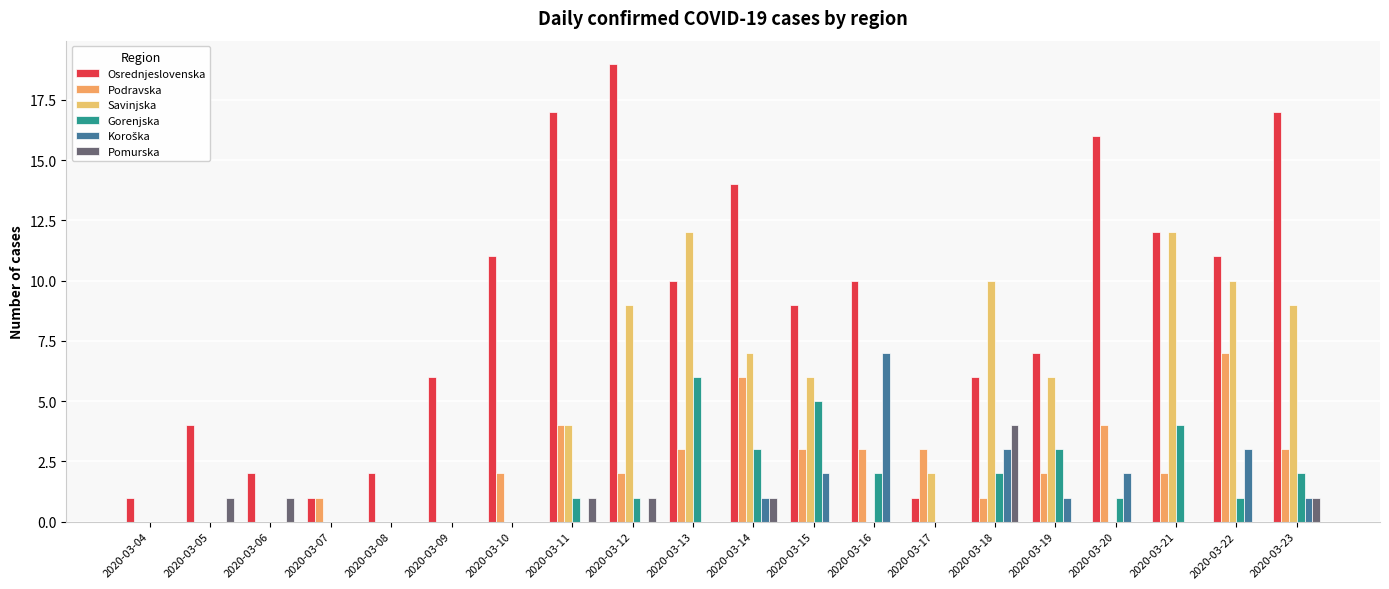

Is it true that Pomurska equals 0 at 2020-03-15?

True